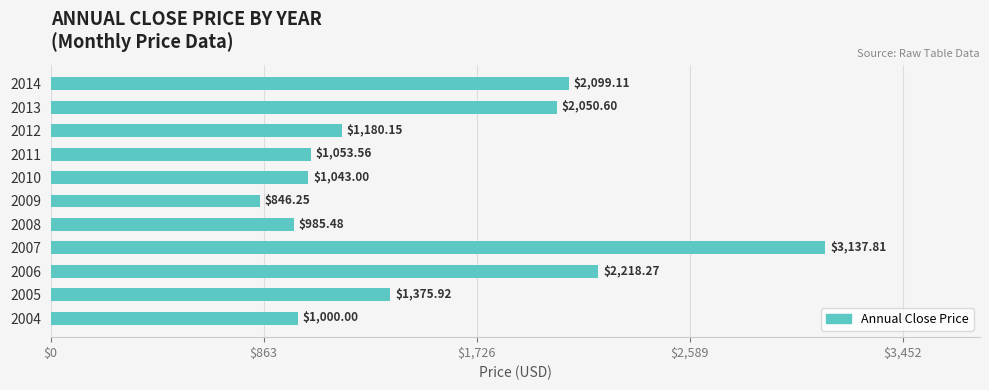

What is the difference between the values at 2011 and 2013?

997.0